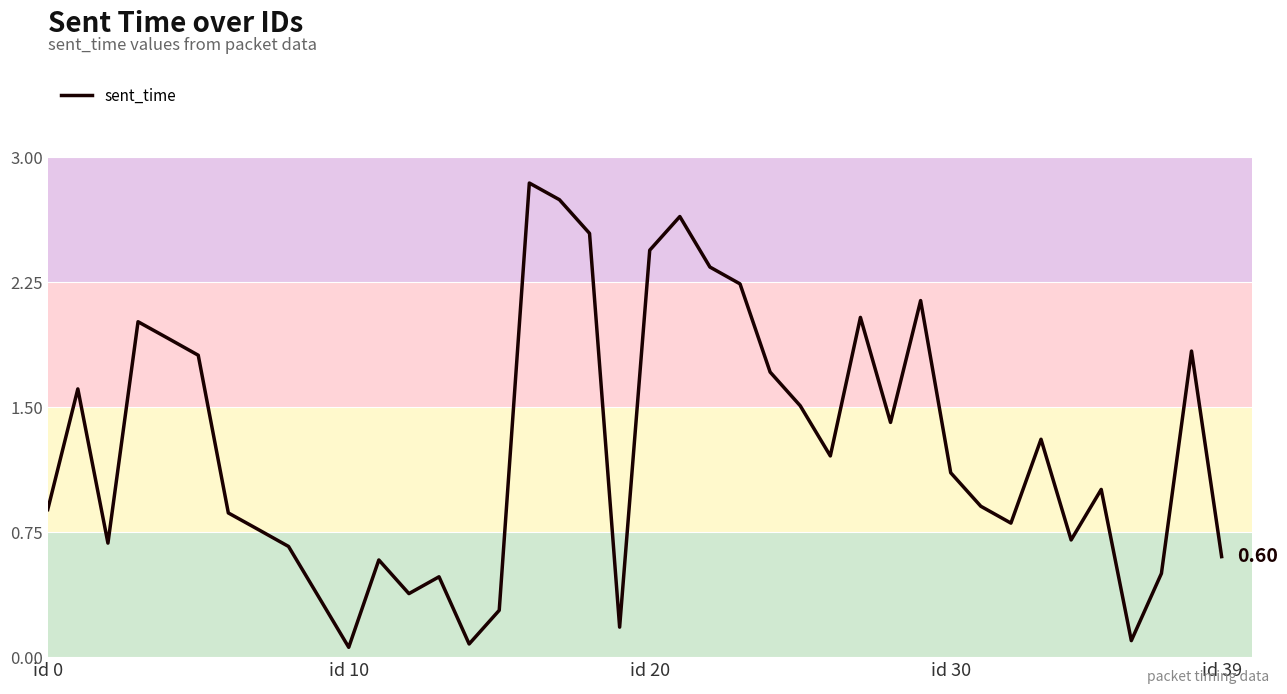

What is the greatest value displayed?

2.8